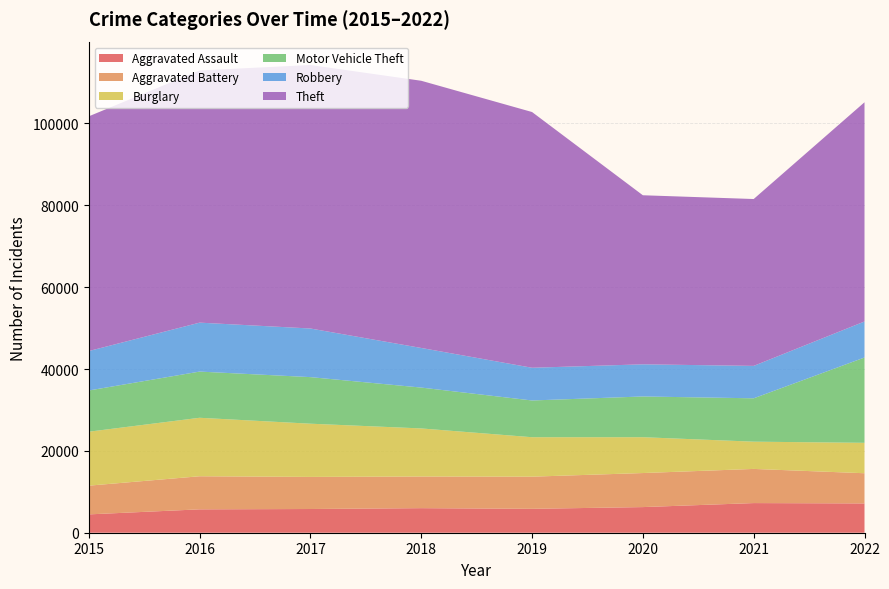

Reading right to left, what are all the values shown in this chart?

Aggravated Assault: 2022=7157	2021=7243	2020=6263	2019=5840	2018=6001	2017=5793	2016=5712	2015=4480
Aggravated Battery: 2022=7379	2021=8347	2020=8319	2019=7857	2018=7735	2017=7845	2016=8085	2015=7018
Burglary: 2022=7429	2021=6658	2020=8756	2019=9639	2018=11746	2017=13001	2016=14289	2015=13184
Motor Vehicle Theft: 2022=20847	2021=10596	2020=9952	2019=8977	2018=9983	2017=11380	2016=11286	2015=10068
Robbery: 2022=8802	2021=7920	2020=7856	2019=7994	2018=9679	2017=11880	2016=11960	2015=9638
Theft: 2022=53560	2021=40770	2020=41308	2019=62484	2018=65284	2017=64380	2016=61618	2015=57350